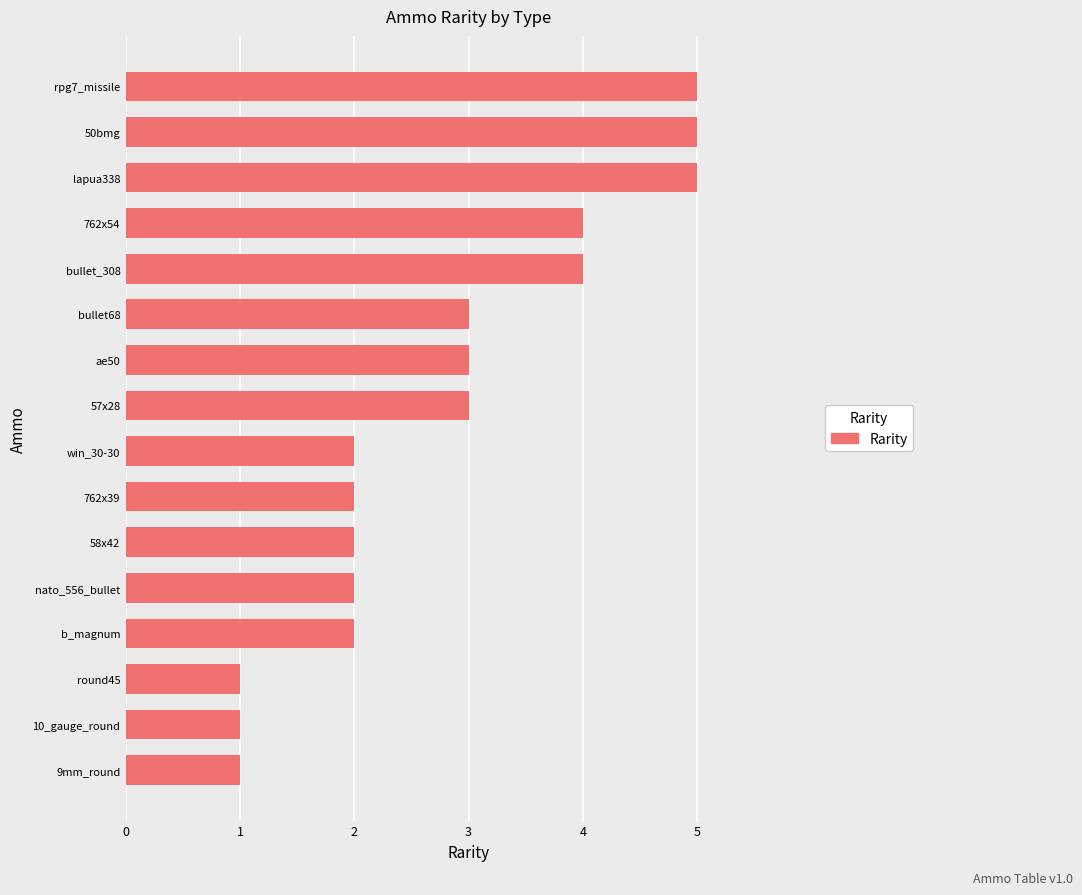

Reading top to bottom, transcribe all the data shown in this chart.

rpg7_missile=5	50bmg=5	lapua338=5	762x54=4	bullet_308=4	bullet68=3	ae50=3	57x28=3	win_30-30=2	762x39=2	58x42=2	nato_556_bullet=2	b_magnum=2	round45=1	10_gauge_round=1	9mm_round=1